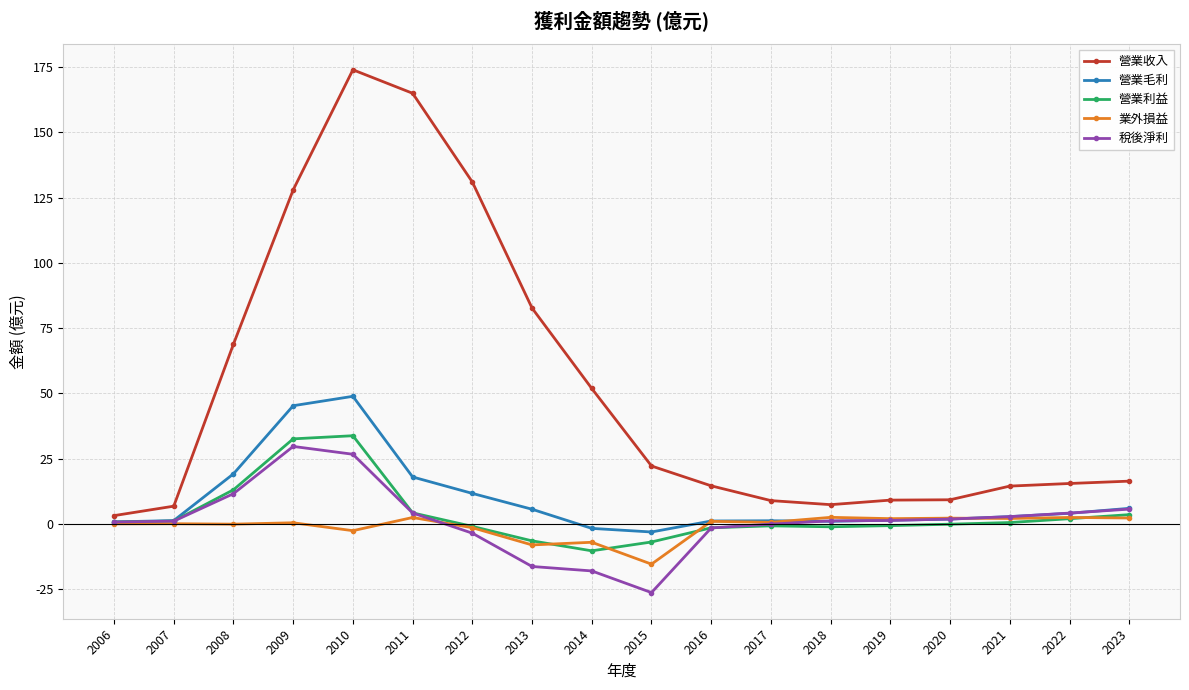

Is the value of 稅後淨利 at 2019 greater than the value of 營業收入 at 2017?

No